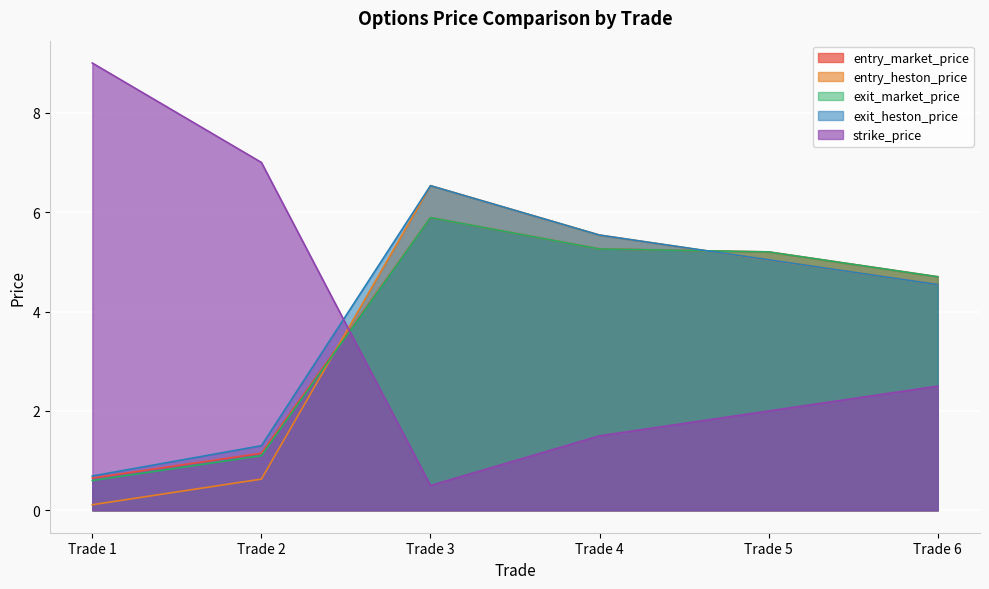

Reading left to right, what are all the values shown in this chart?

entry_market_price: 0.7	1.1	5.9	5.3	5.2	4.7
entry_heston_price: 0.1	0.6	6.5	5.5	5.0	4.5
exit_market_price: 0.6	1.1	5.9	5.3	5.2	4.7
exit_heston_price: 0.7	1.3	6.5	5.5	5.0	4.5
strike_price: 9.0	7.0	0.5	1.5	2.0	2.5